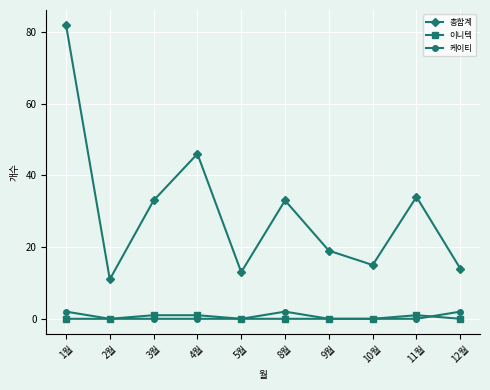

At how many categories does at least one series exceed 71?

1